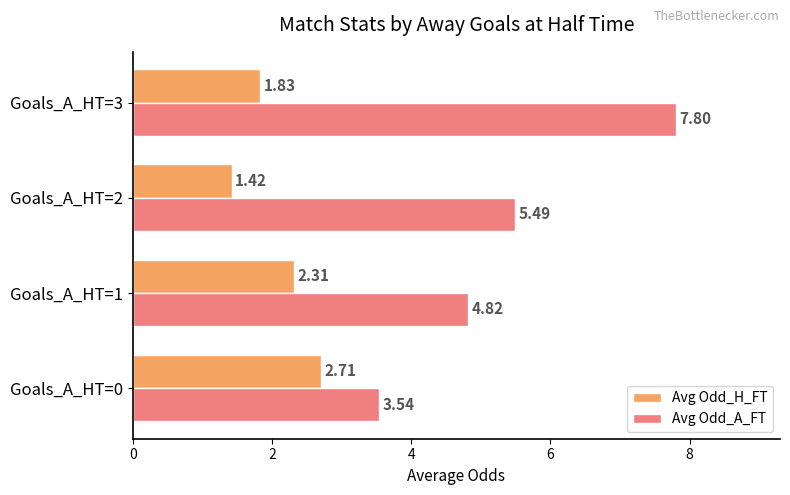

Where is Avg Odd_A_FT nearest to the value 5?

Goals_A_HT=1